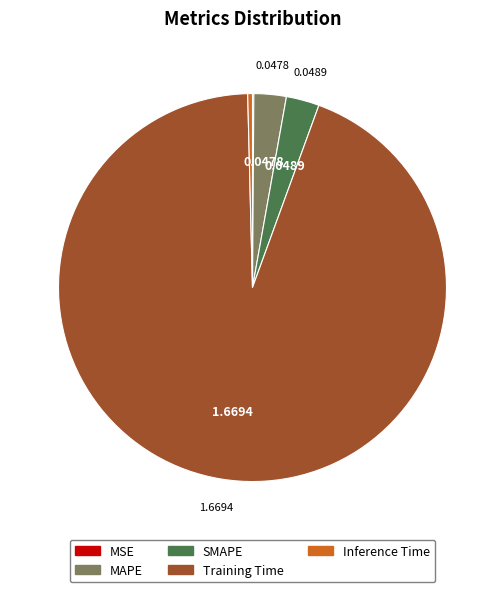

Which slice is the largest?

Training Time